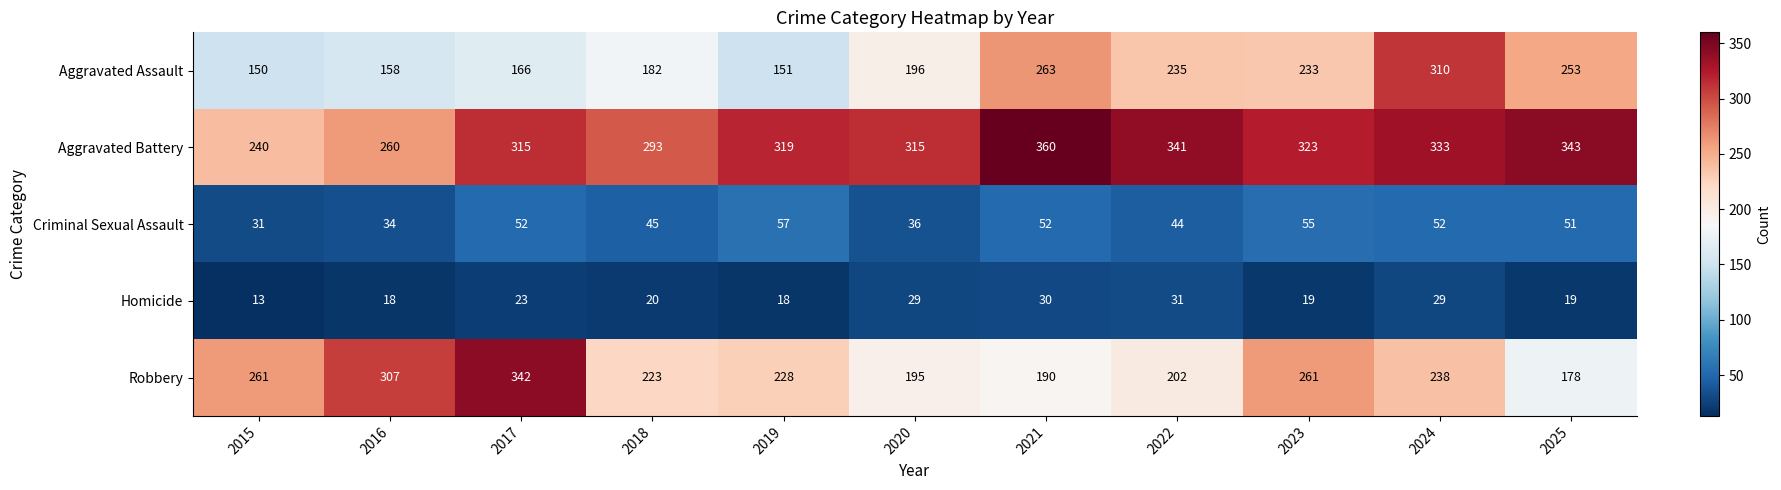

What is the difference between the Homicide values at 2015 and 2024?

16